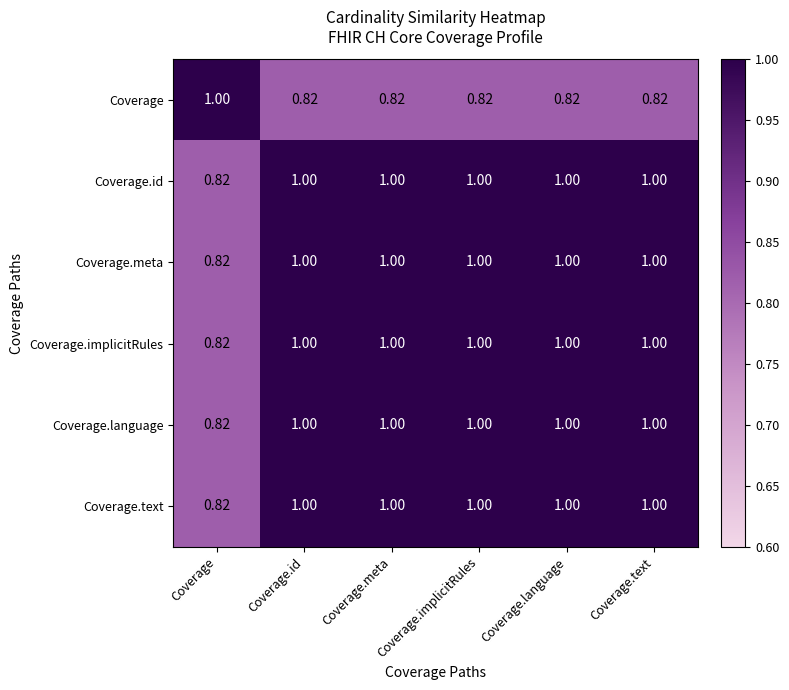

Count the number of data series in this chart.

6